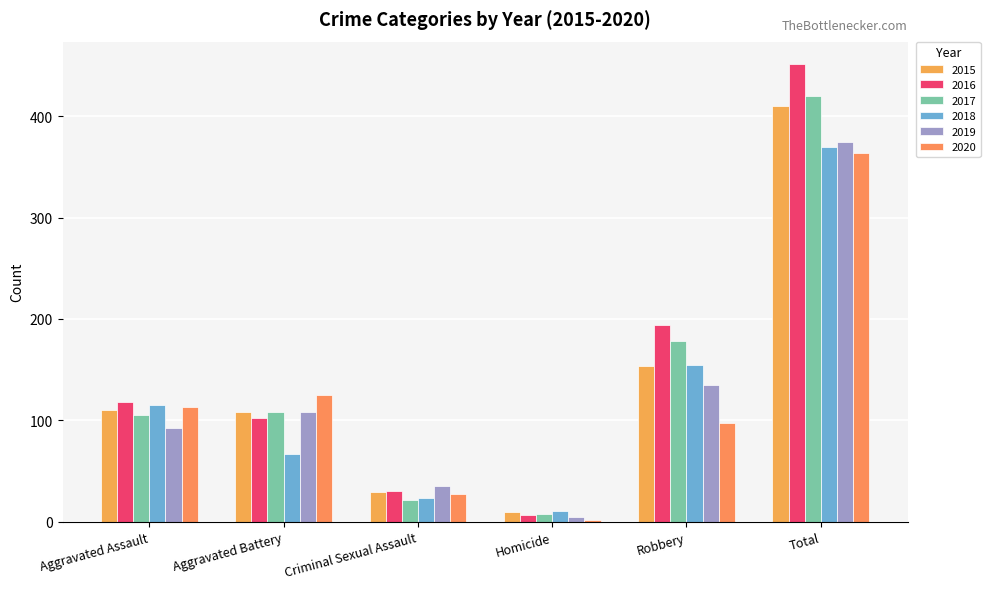

How many data points in 2018 are less than 115?

3